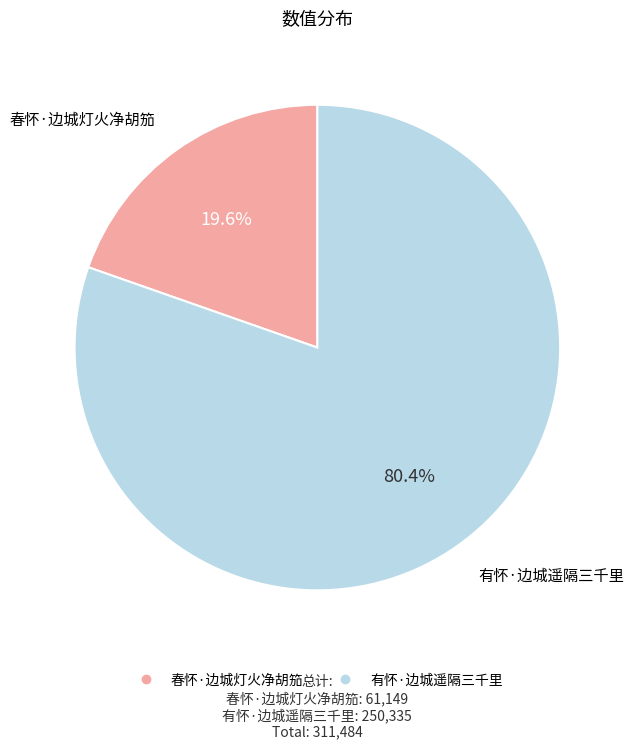

Do 有怀·边城遥隔三千里 and 春怀·边城灯火净胡笳 together represent more than half of the pie?

Yes